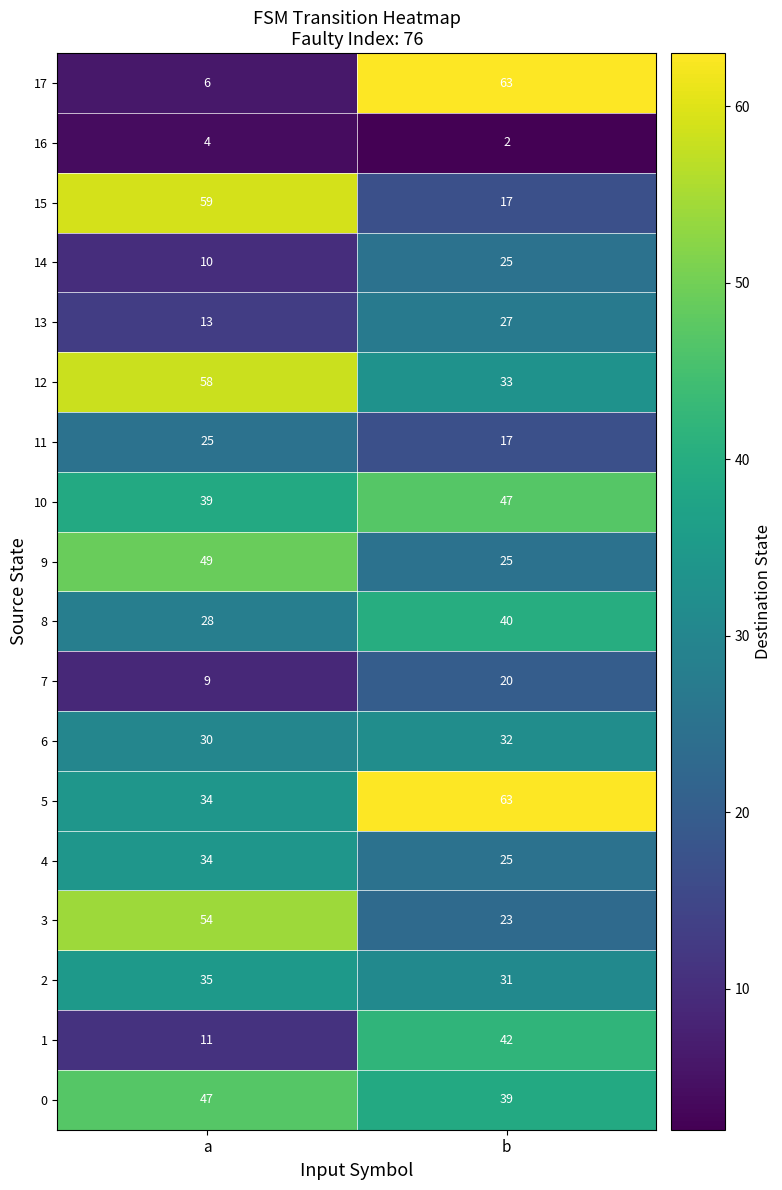

Which category has the highest value in the 11 series?

a